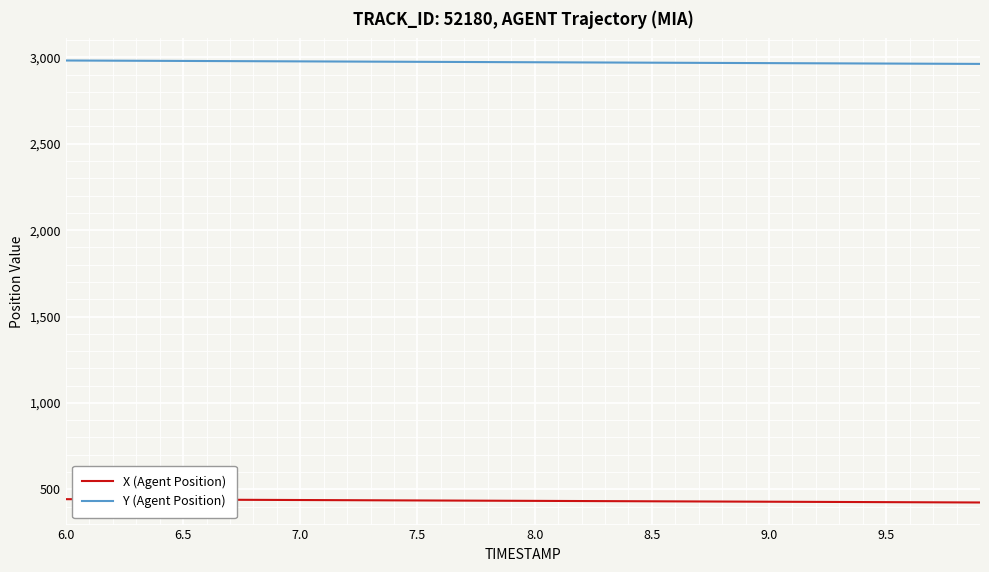

What is the lowest value of the X (Agent Position) series?

423.7